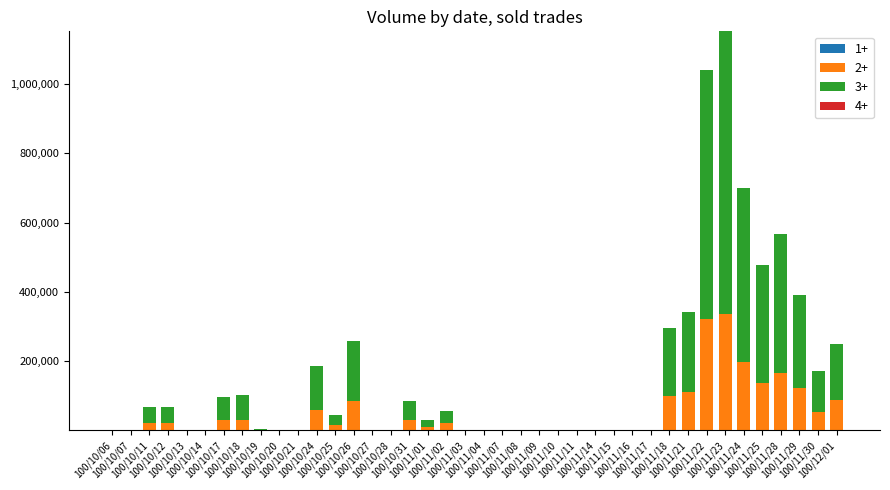

What is the label of the 28th bar from the left?

100/11/15